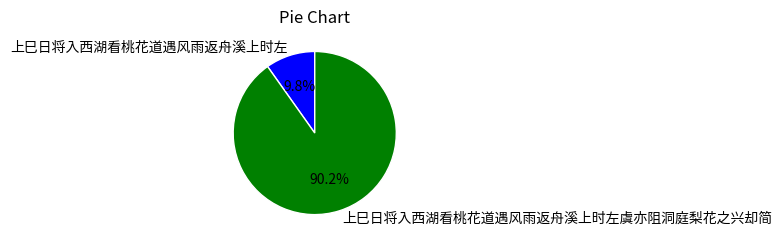

Which slice represents more than half of the pie?

上巳日将入西湖看桃花道遇风雨返舟溪上时左虞亦阻洞庭梨花之兴却简